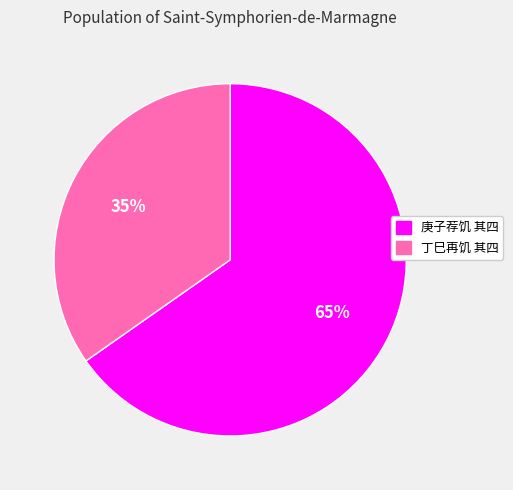

What percentage is the 庚子荐饥 其四 slice, to the nearest percent?

65%